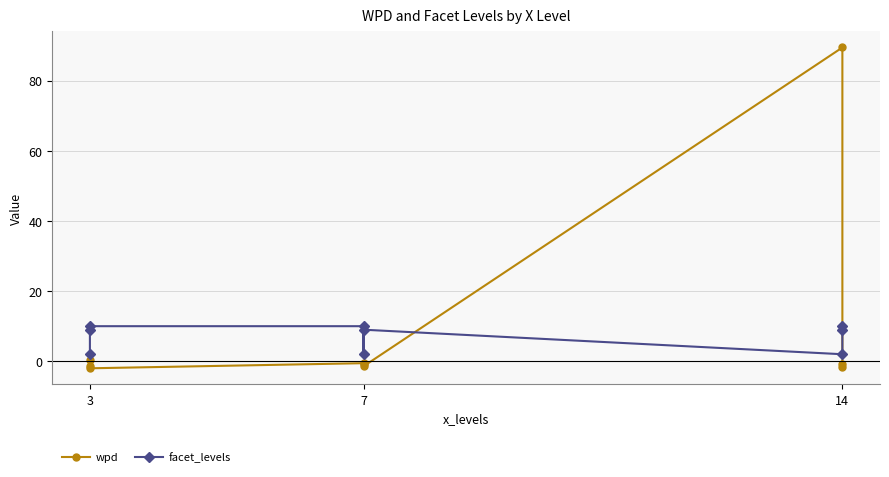

What is the maximum value shown in the chart?

89.5